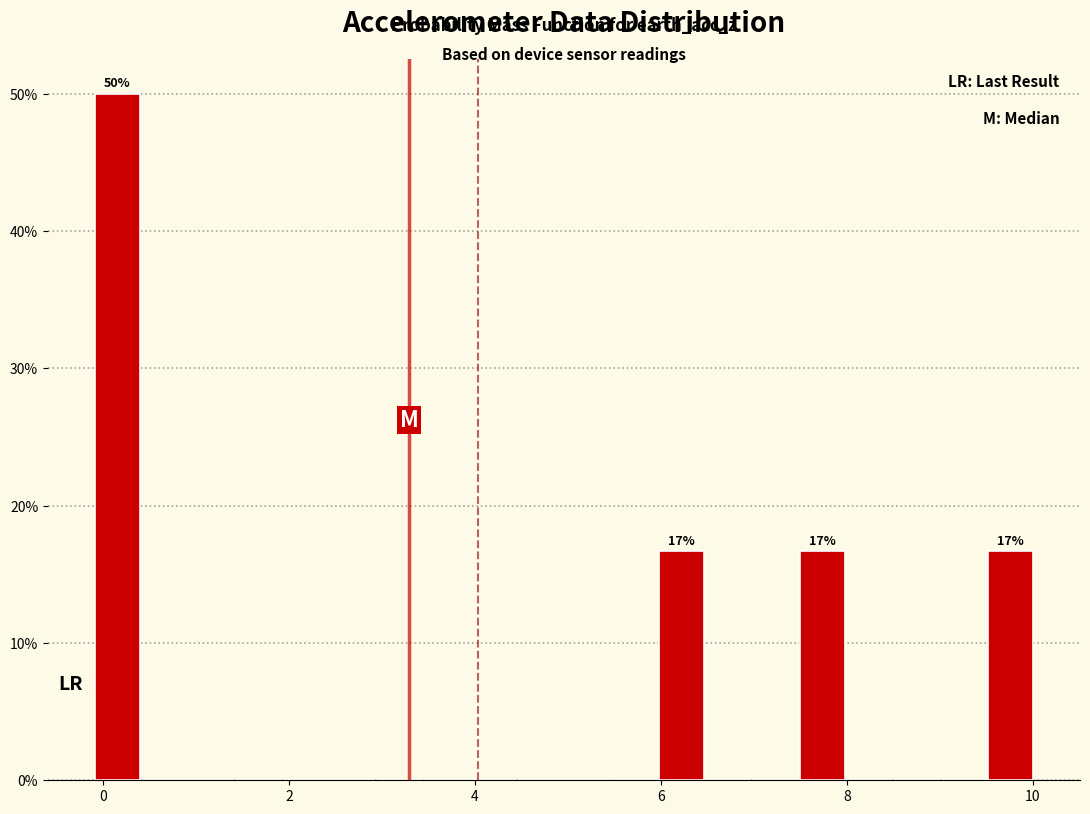

Read against the x-axis, roughly where is the centre of the tallest bar?

0.2